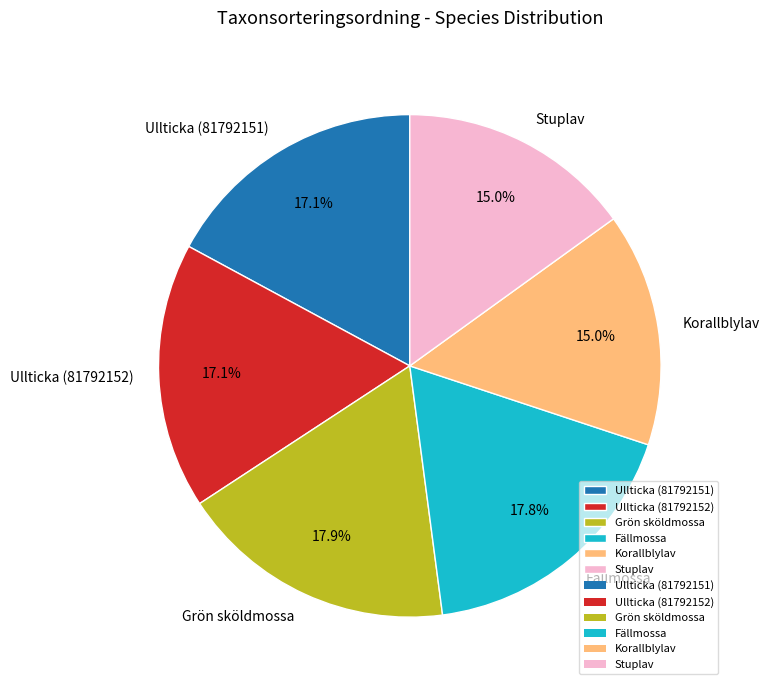

How many slices are in this pie chart?

6